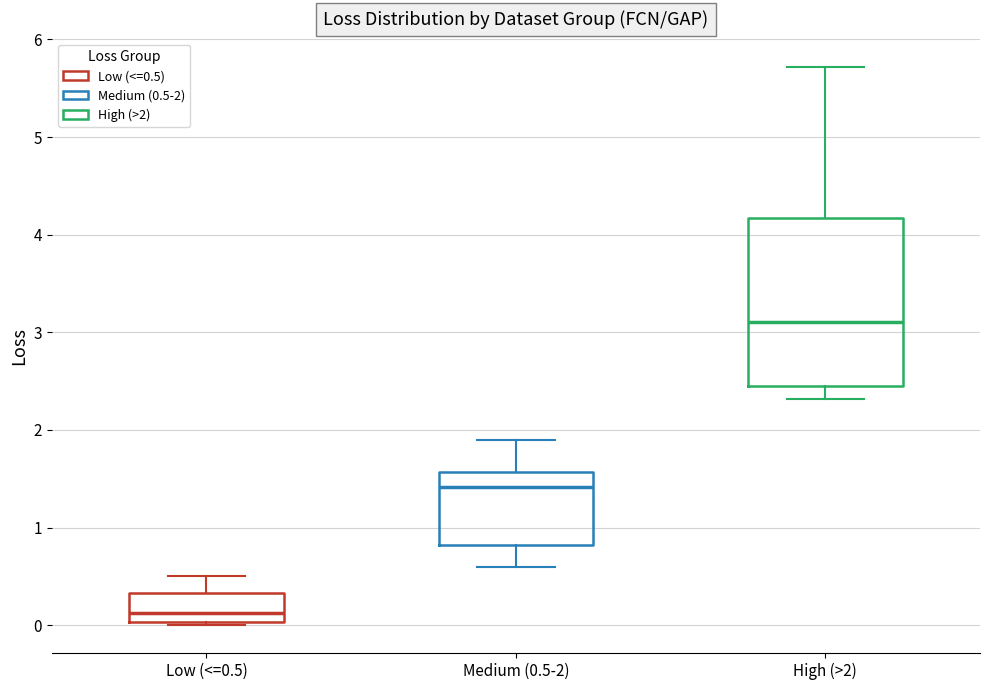

Reading left to right, read every box against the y-axis: the position of its median line, the range the box covers, and the ends of its whiskers. The values are not printed on the chart, so give them approximately, as read against the axis.

Low (<=0.5): median 0.1, box 0.0 to 0.3, whiskers 0.0 (just below the box's lower edge) to 0.5
Medium (0.5-2): median 1.4, box 0.8 to 1.6, whiskers 0.6 to 1.9
High (>2): median 3.1, box 2.4 to 4.2, whiskers 2.3 to 5.7